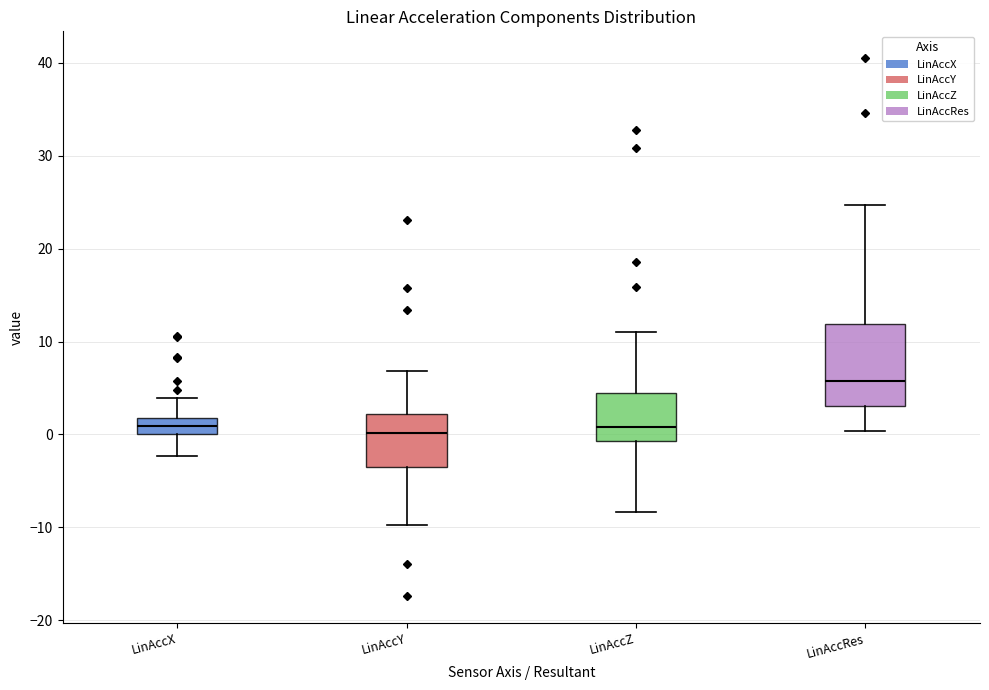

Where does the median line of the box for LinAccX sit on the y-axis? The values are not printed on the chart, so give them approximately, as read against the axis.

1